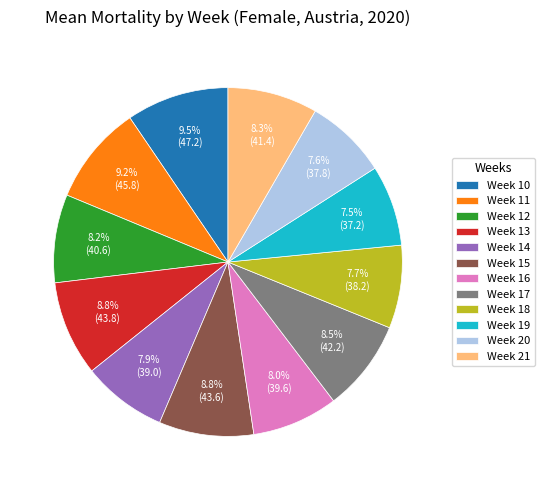

Which has a higher value, Week 18 or Week 10?

Week 10